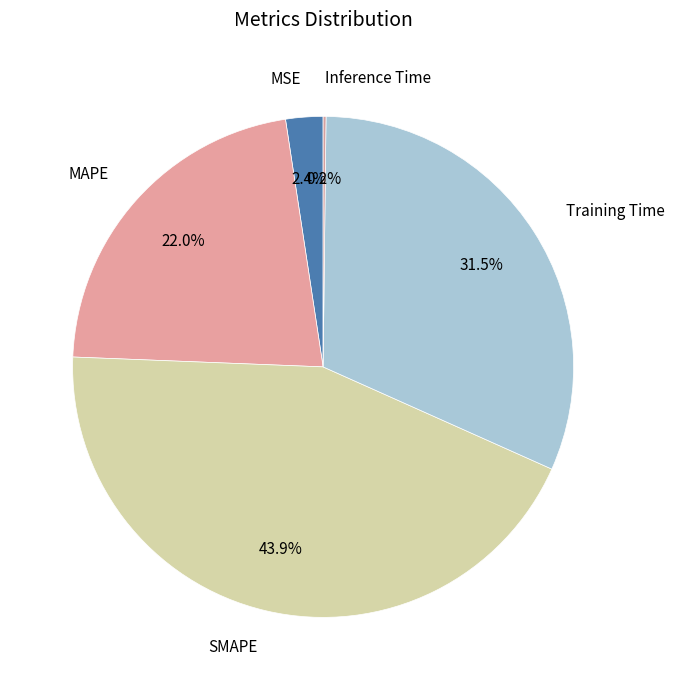

Rank the categories by value from highest to lowest.

SMAPE, Training Time, MAPE, MSE, Inference Time